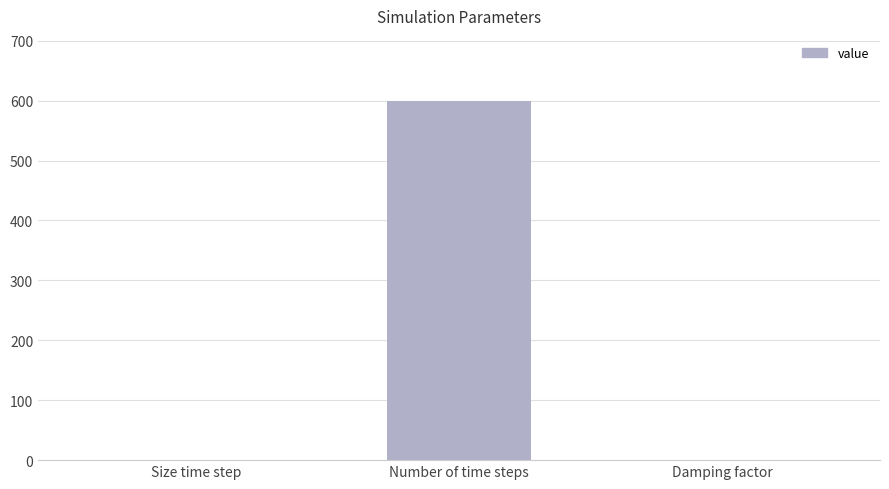

Between Number of time steps and Size time step, which is larger?

Number of time steps